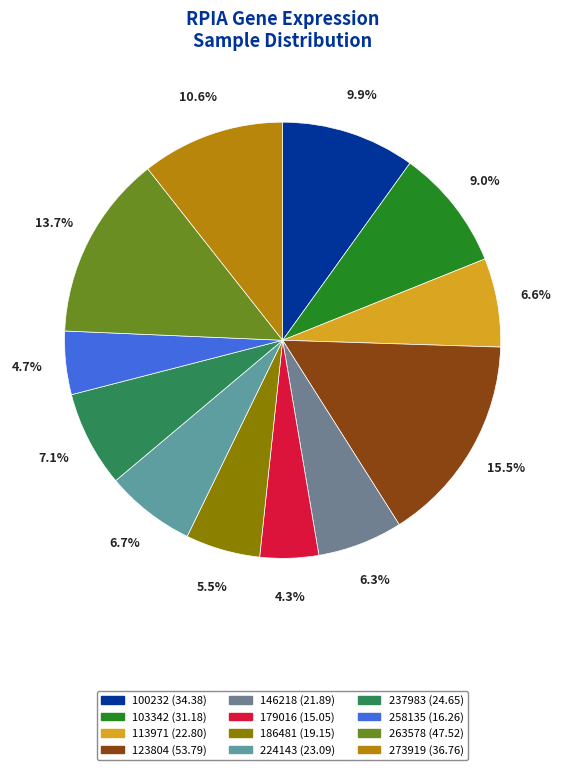

To the nearest percent, what is the combined percentage of 224143 and 113971?

13%